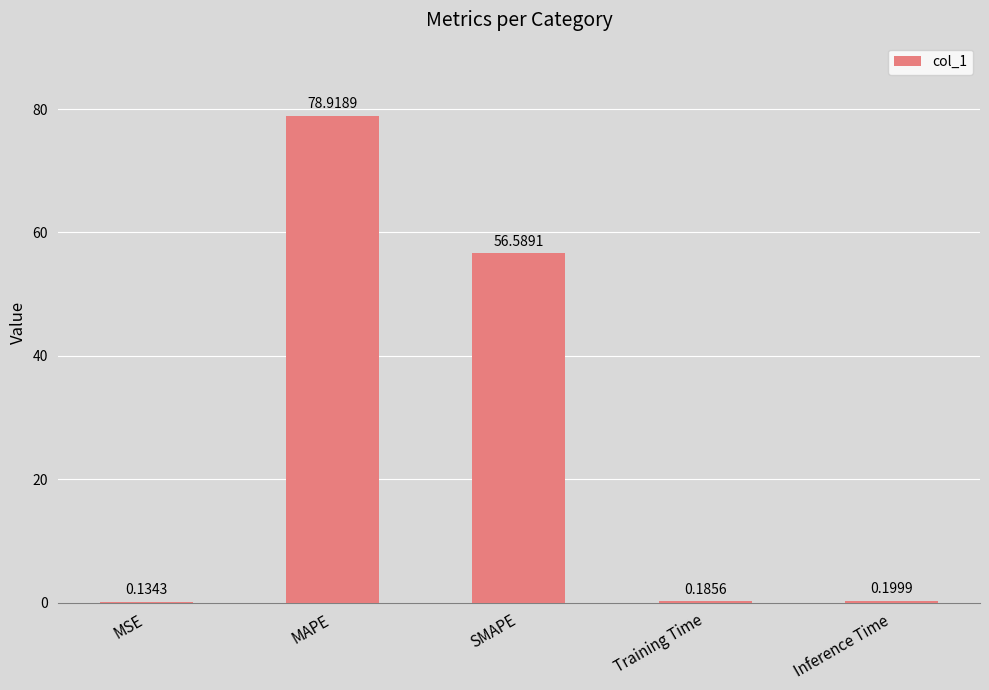

Where is the data nearest to the value 39?

SMAPE